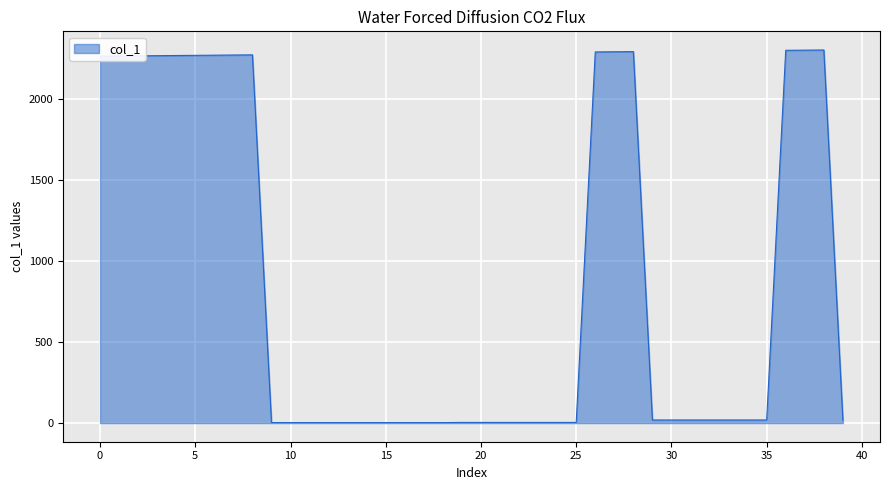

What is the difference between the maximum and minimum values?

2296